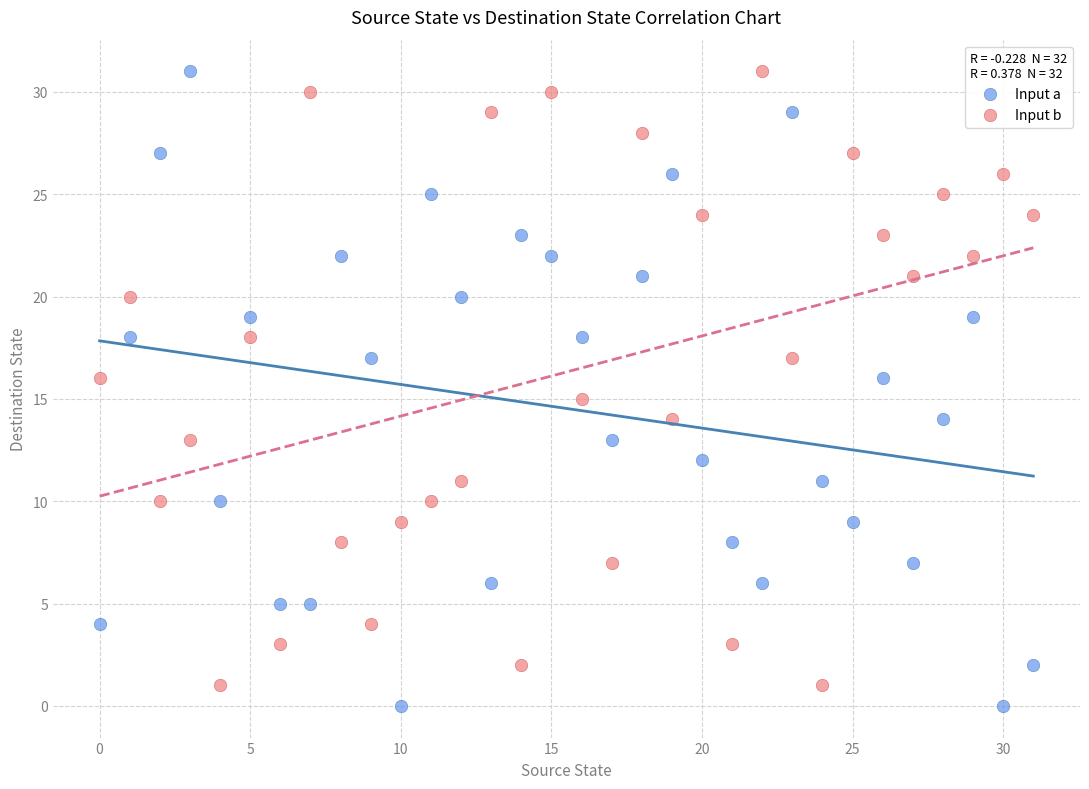

What are all the series names shown in the legend?

Input a, Input b